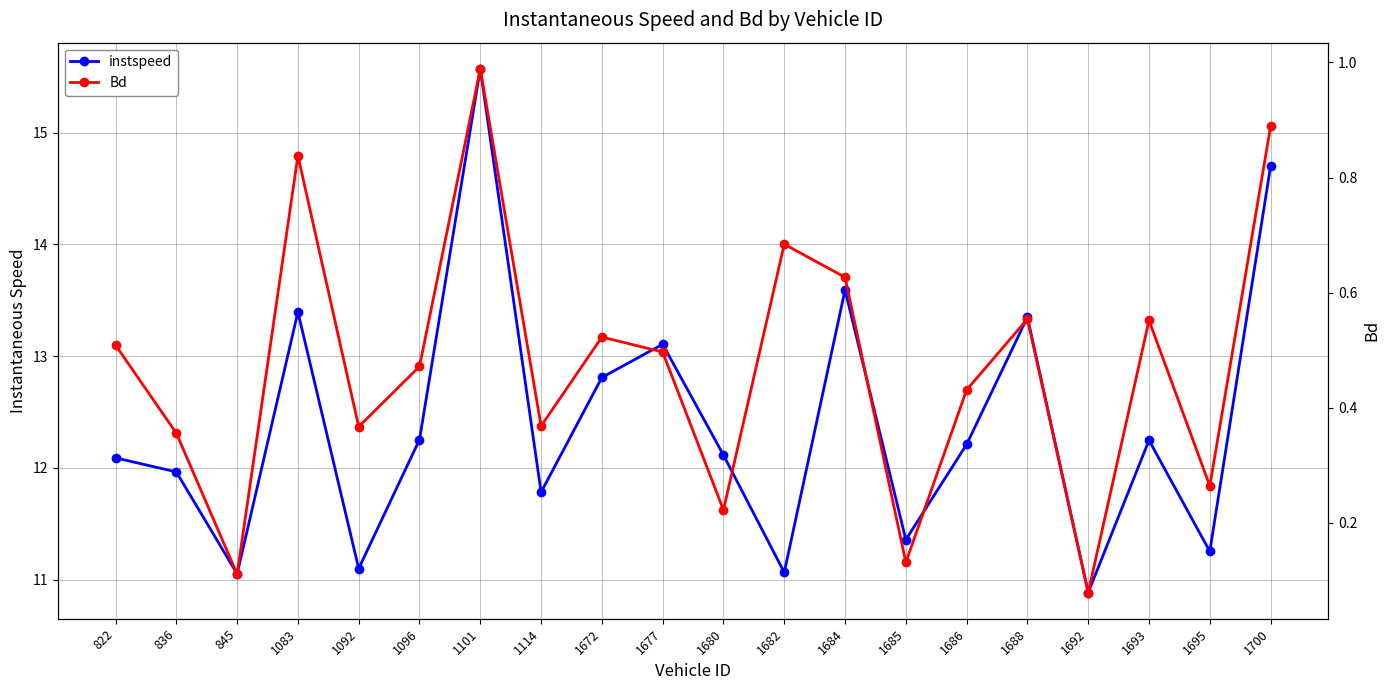

What is the value of the Bd point at the 8th from the left?

0.4